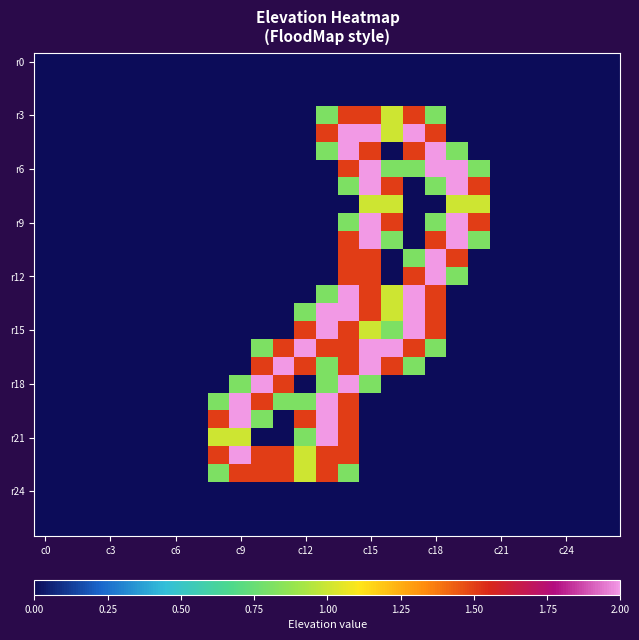

At how many categories does at least one series exceed 1?

13